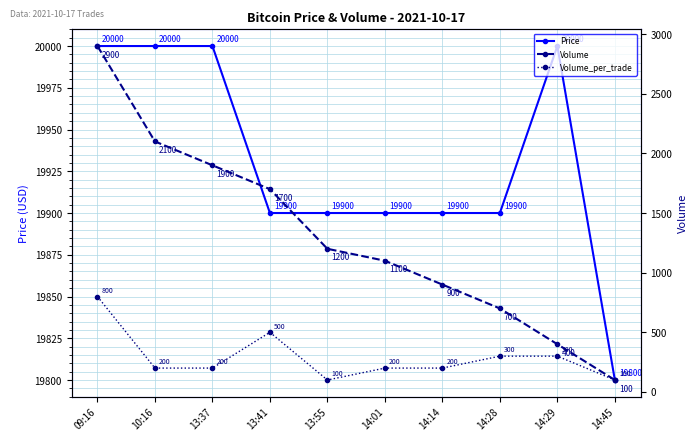

Which series has the widest spread of values?

Volume